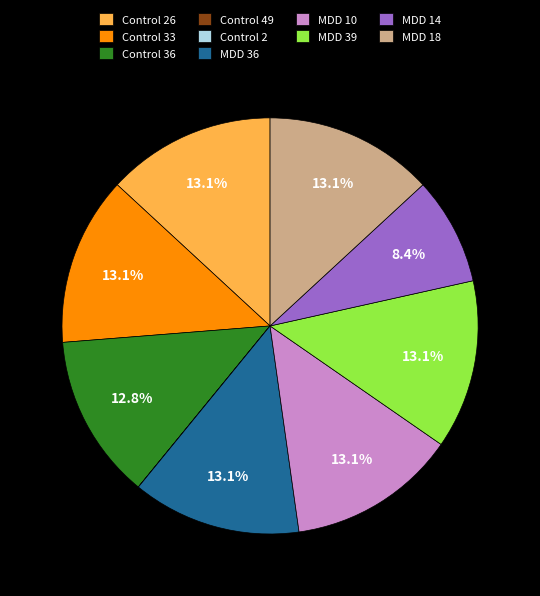

Do MDD 10 and MDD 14 together represent more than half of the pie?

No